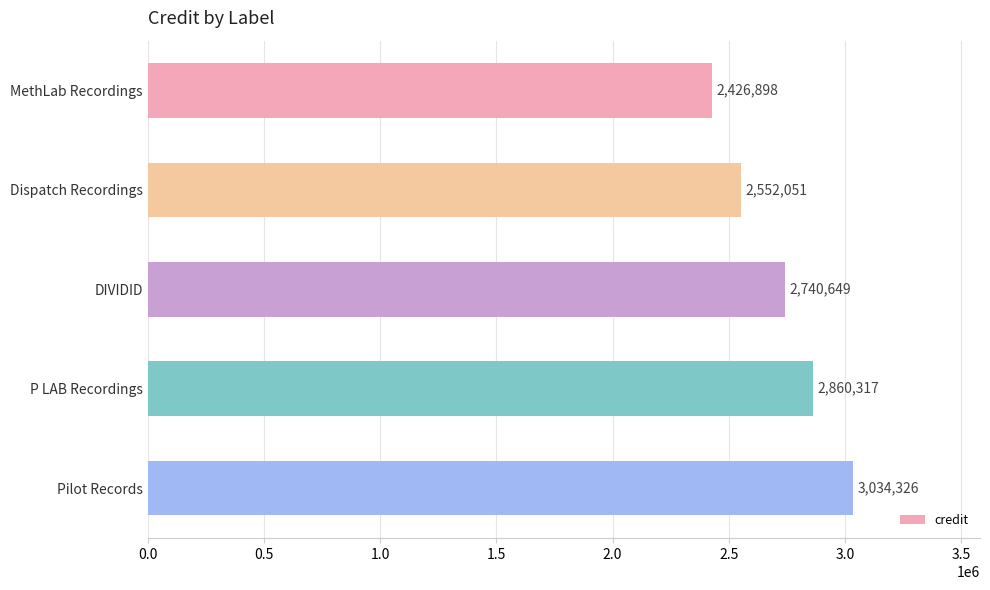

Read the value at Dispatch Recordings.

2552051